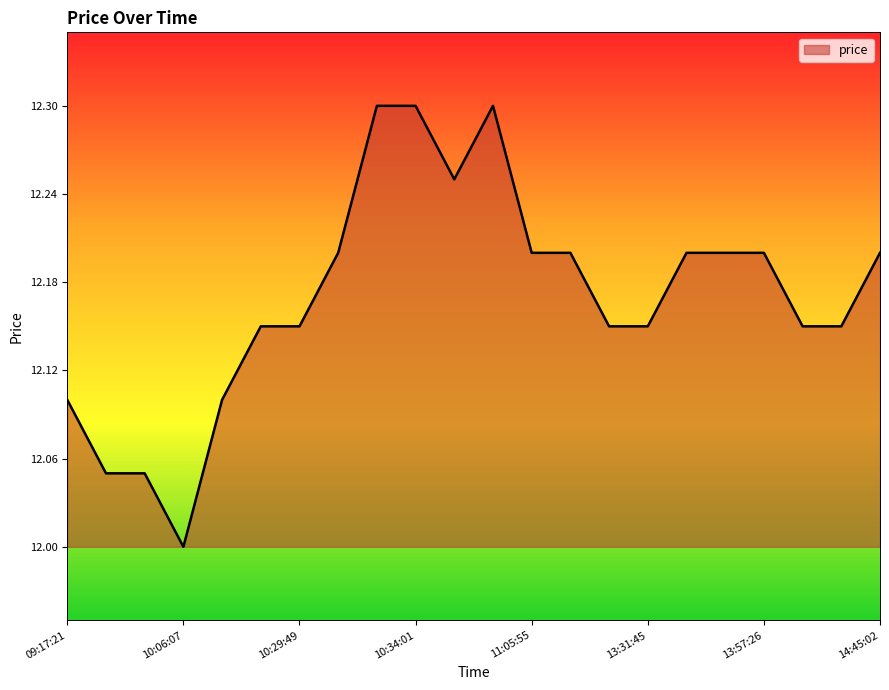

What is the maximum value shown in the chart?

12.3